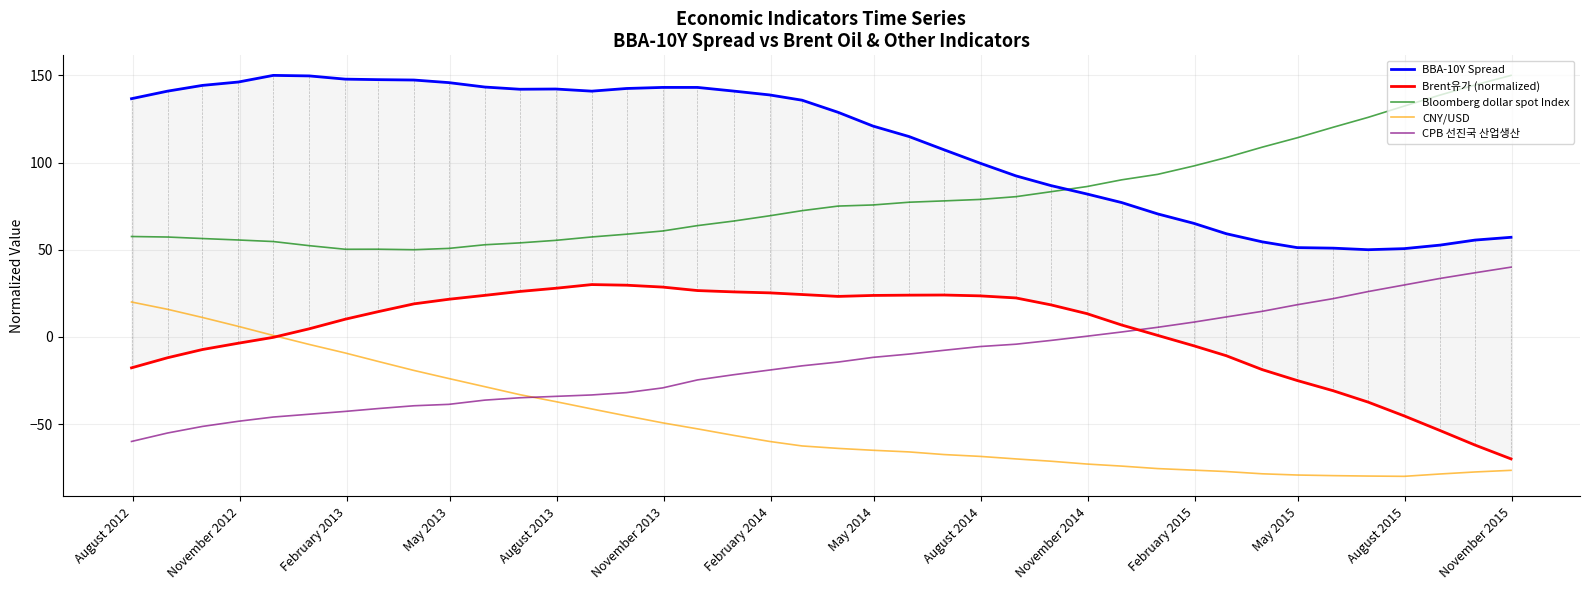

How many lines are shown in the chart?

5